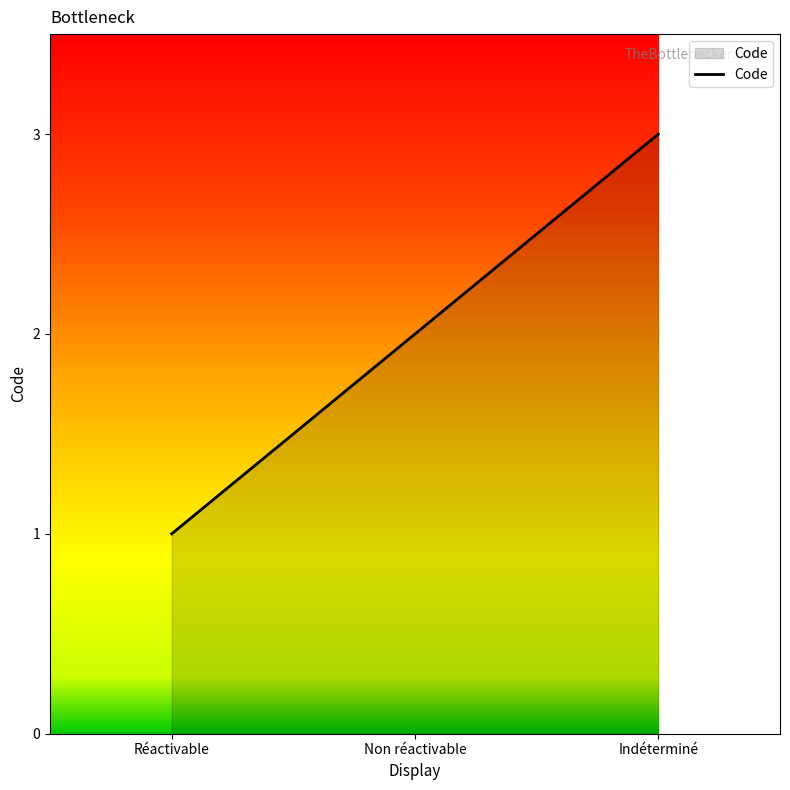

At which label is the value closest to 2?

Non réactivable